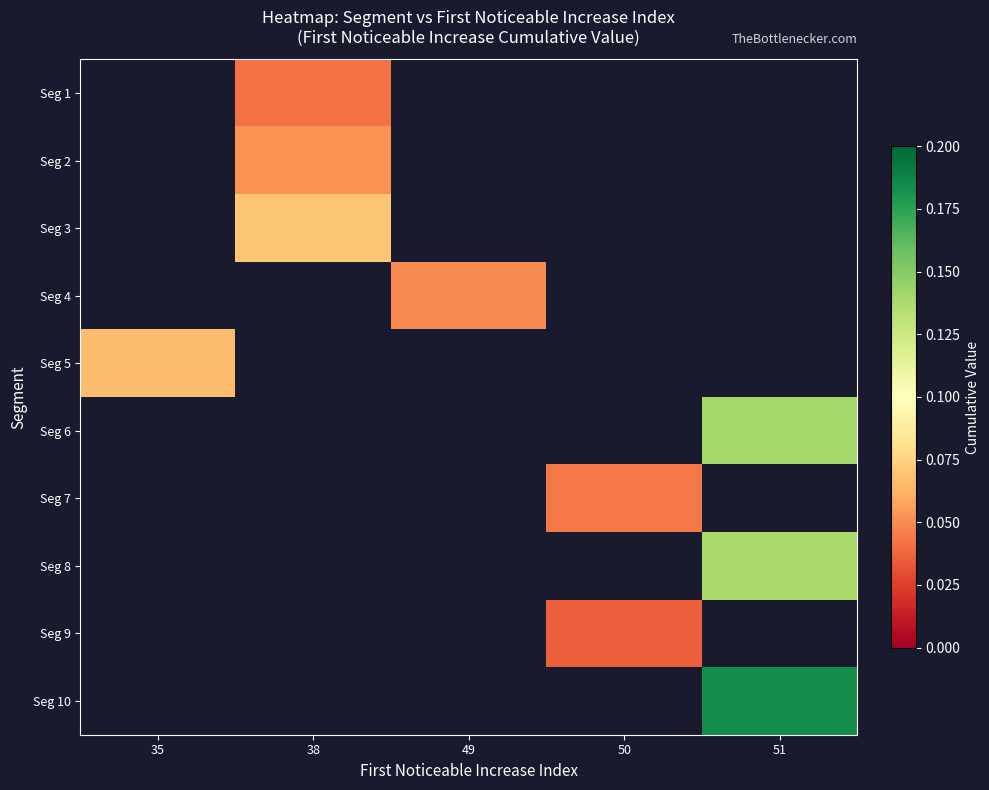

What is the greatest value displayed?

0.2